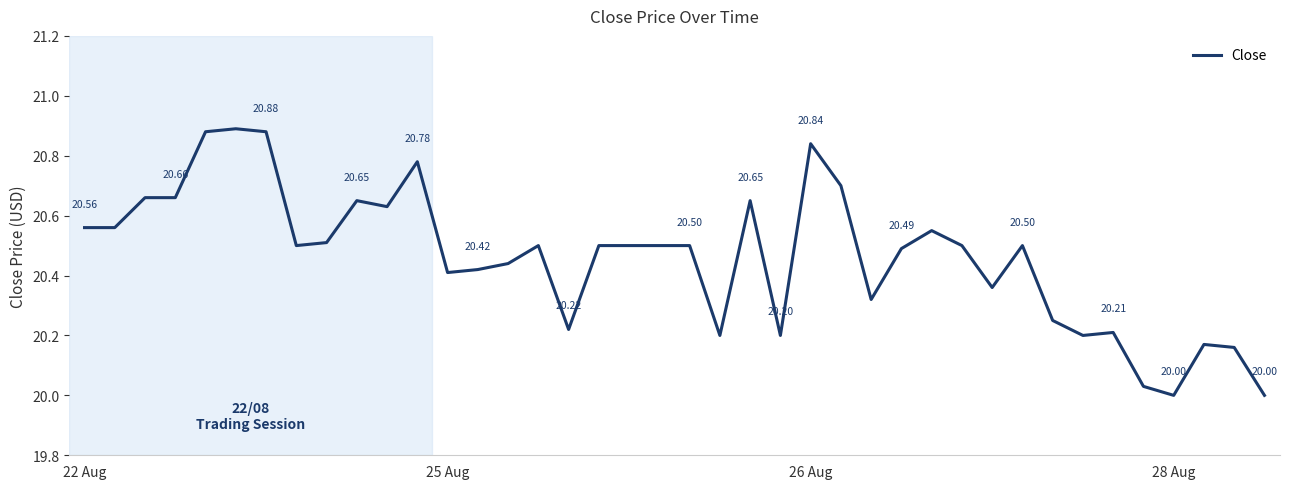

What is the difference between the maximum and minimum values?

0.9